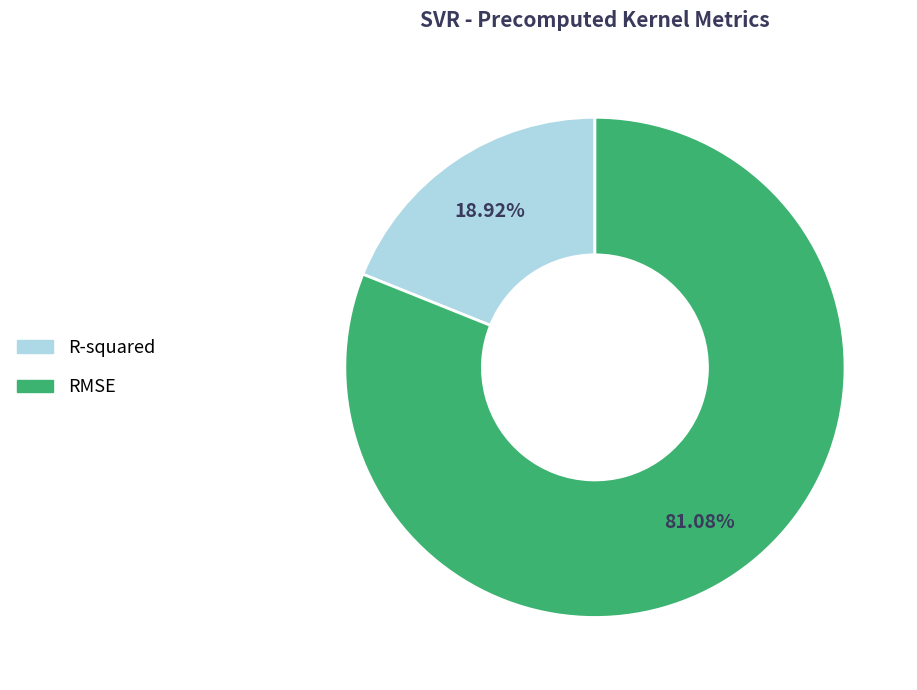

Between R-squared and RMSE, which is larger?

RMSE